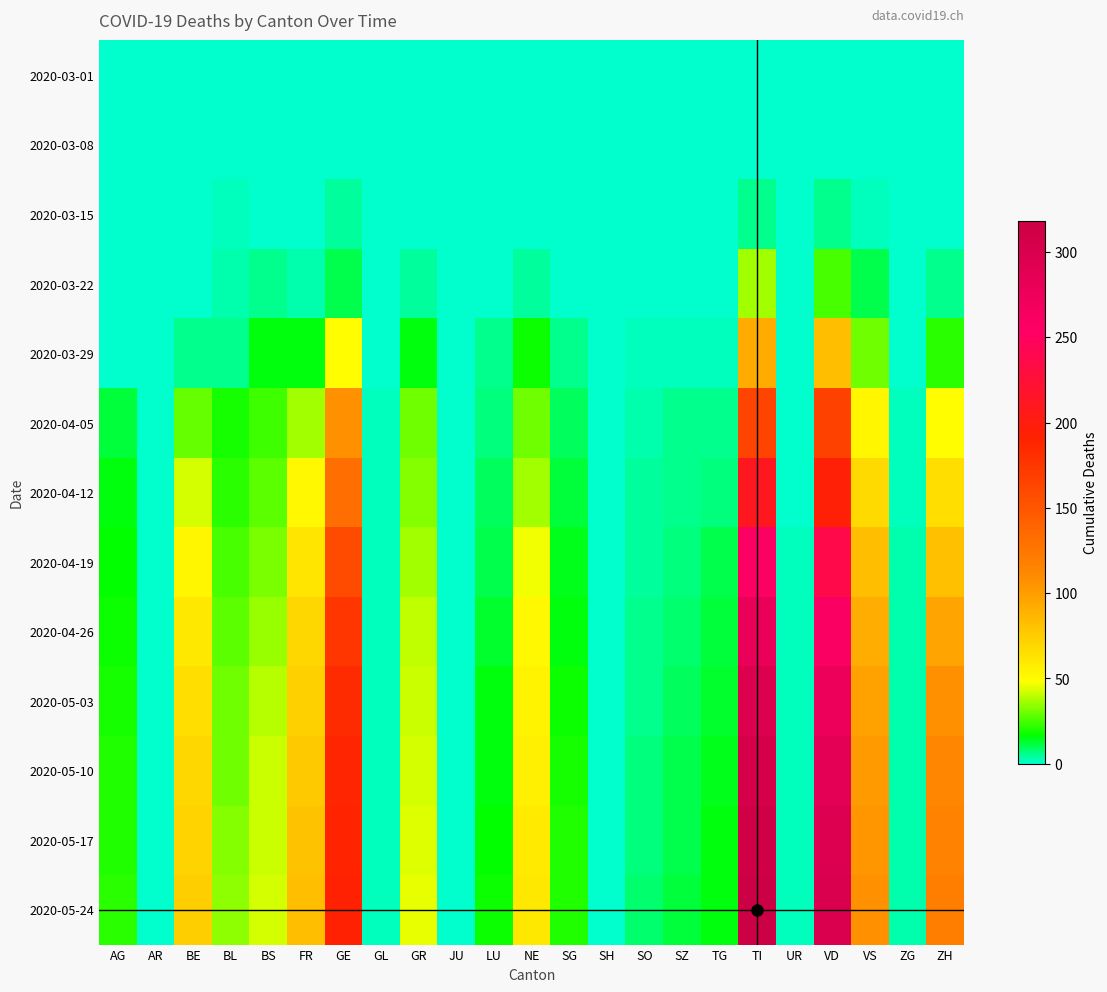

Count the number of categories in the chart.

23